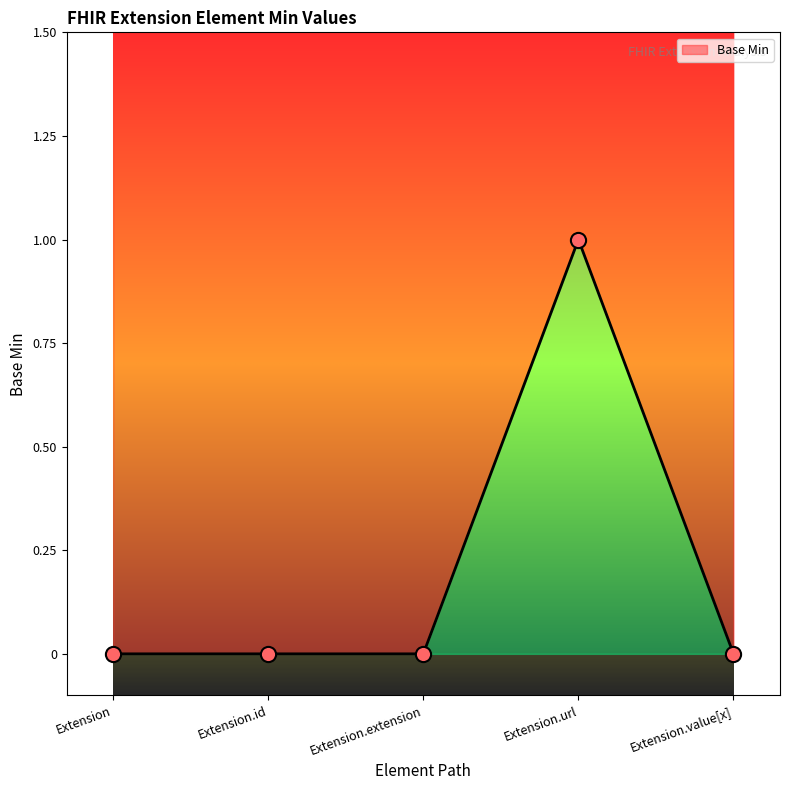

What is the change in value from Extension to Extension.url?

+1